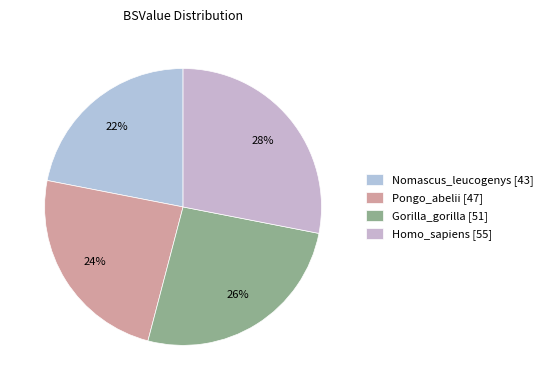

Which slice is the smallest?

Nomascus_leucogenys